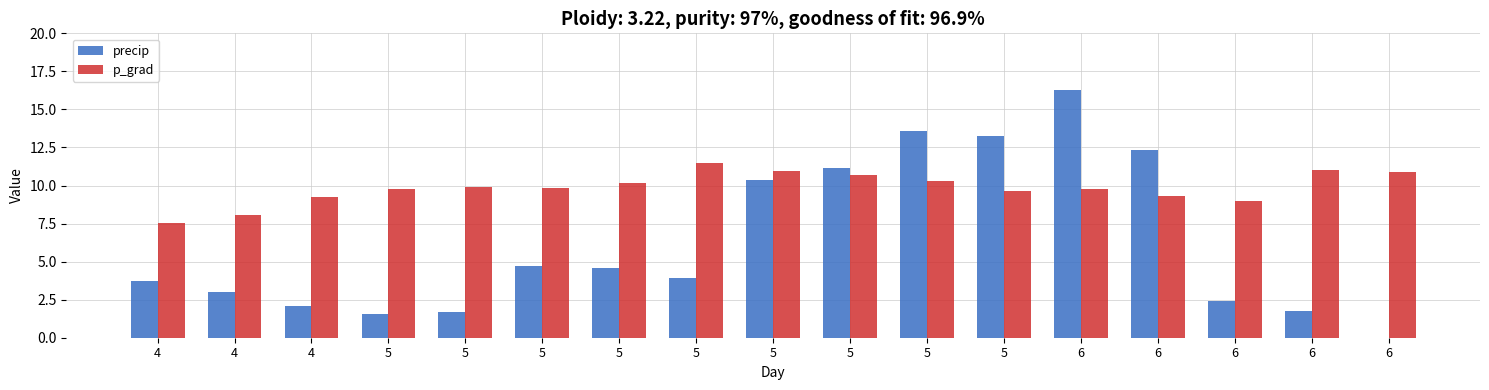

What are all the series names shown in the legend?

precip, p_grad